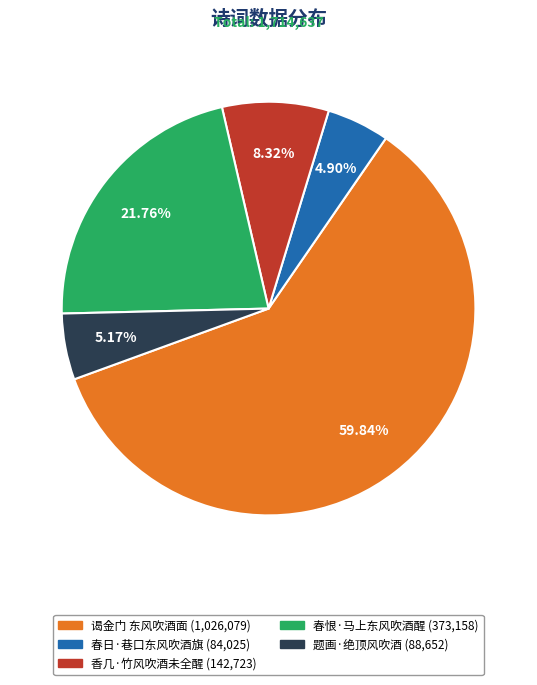

What percentage is the 春恨·马上东风吹酒醒 slice, to the nearest percent?

22%